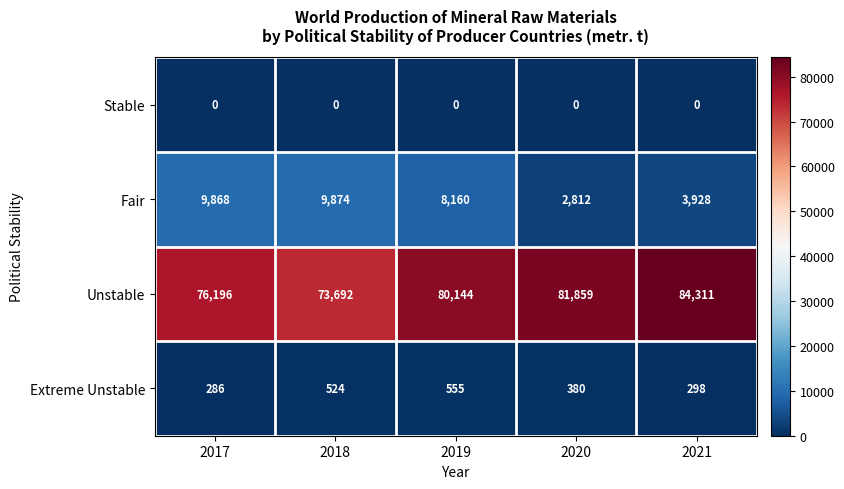

Reading right to left, transcribe all the data shown in this chart.

Stable: 2021=0	2020=0	2019=0	2018=0	2017=0
Fair: 2021=3928	2020=2812	2019=8160	2018=9874	2017=9868
Unstable: 2021=84311	2020=81859	2019=80144	2018=73692	2017=76196
Extreme Unstable: 2021=298	2020=380	2019=555	2018=524	2017=286